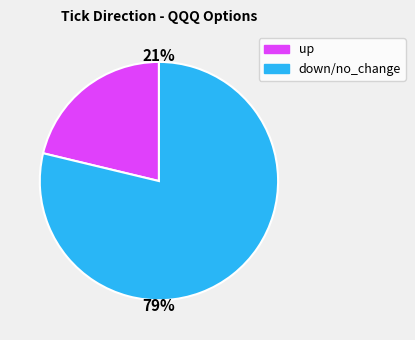

Is there a majority slice in this chart?

Yes